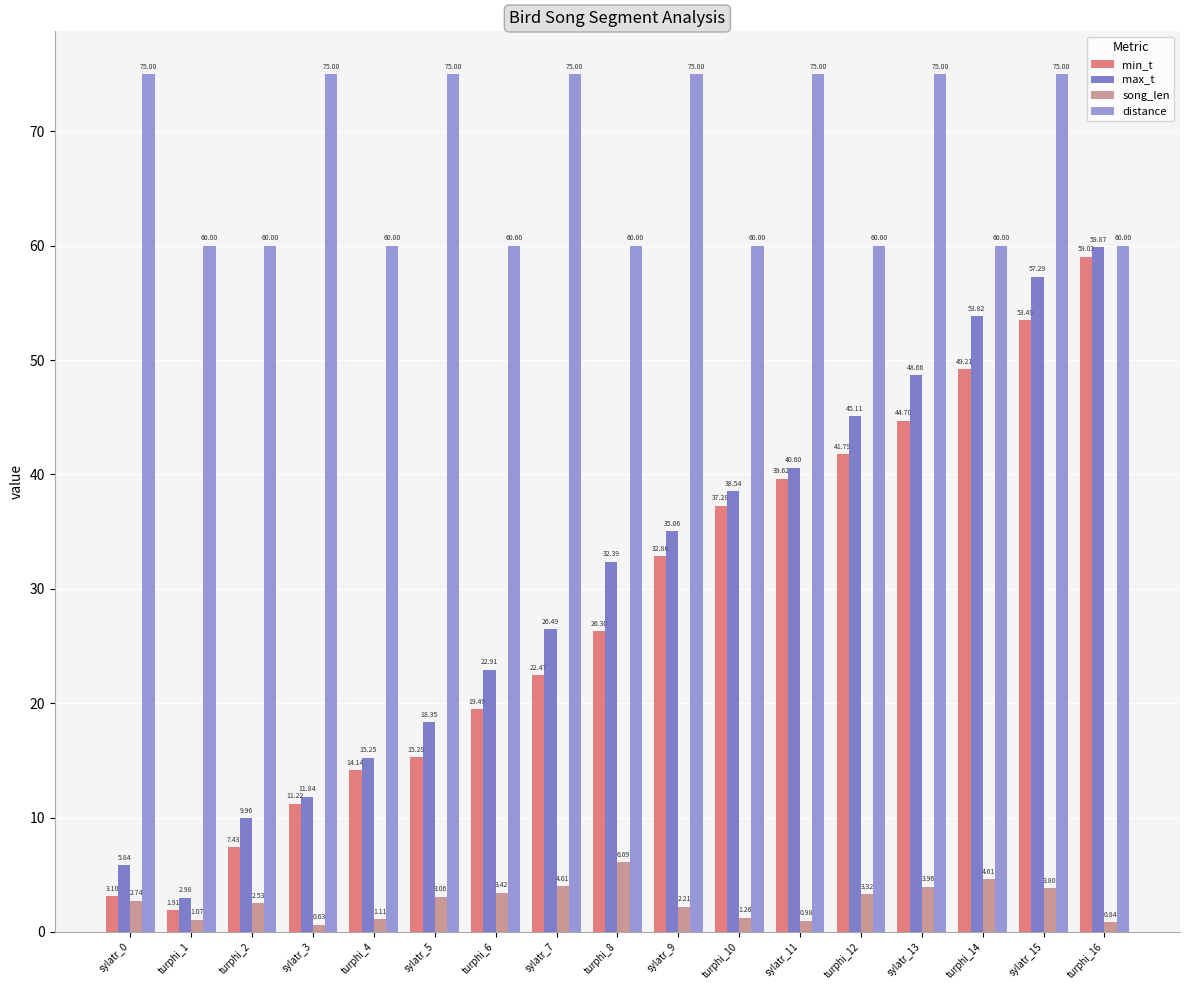

What are all the series names shown in the legend?

min_t, max_t, song_len, distance